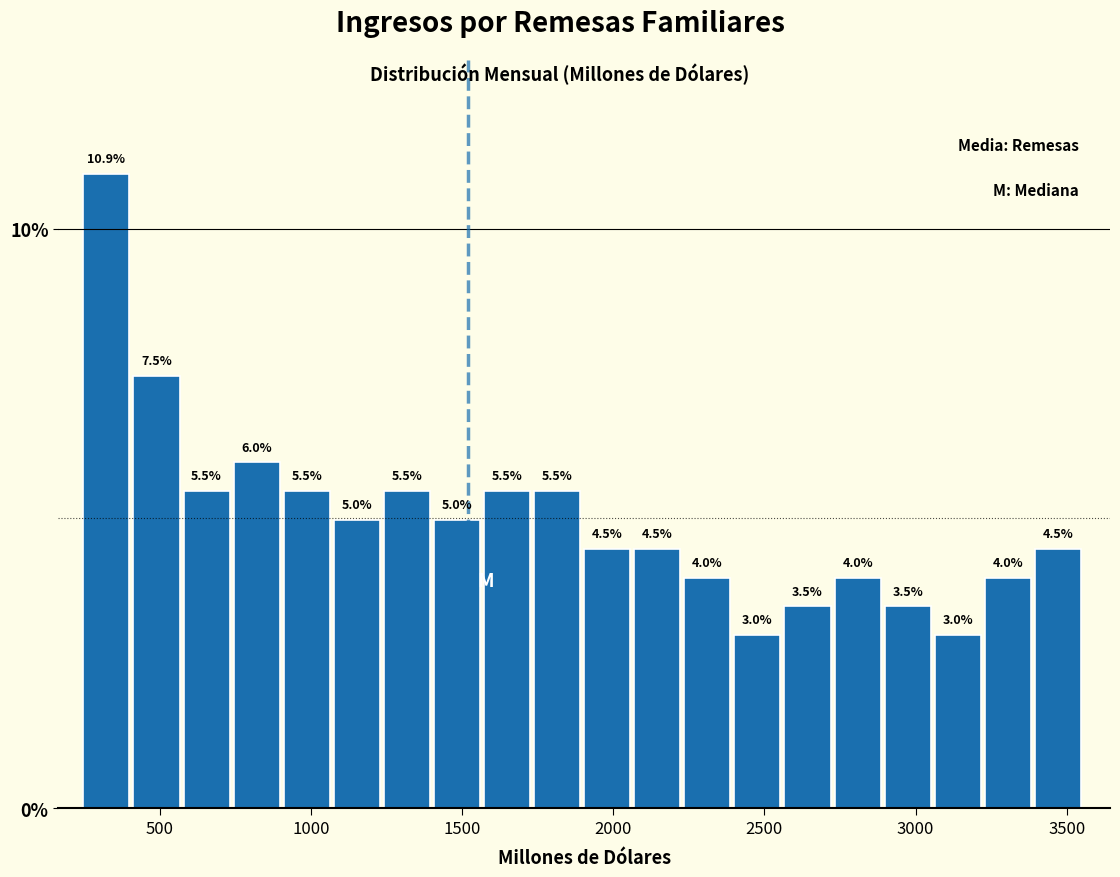

Read against the x-axis, roughly where is the centre of the tallest bar?

300